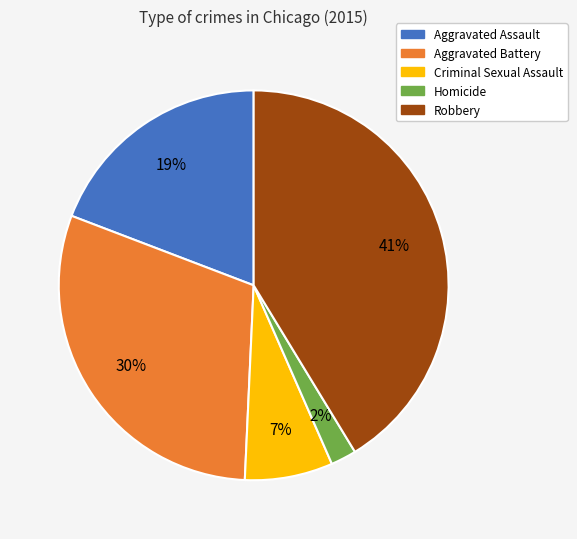

Between Aggravated Battery and Aggravated Assault, which is larger?

Aggravated Battery